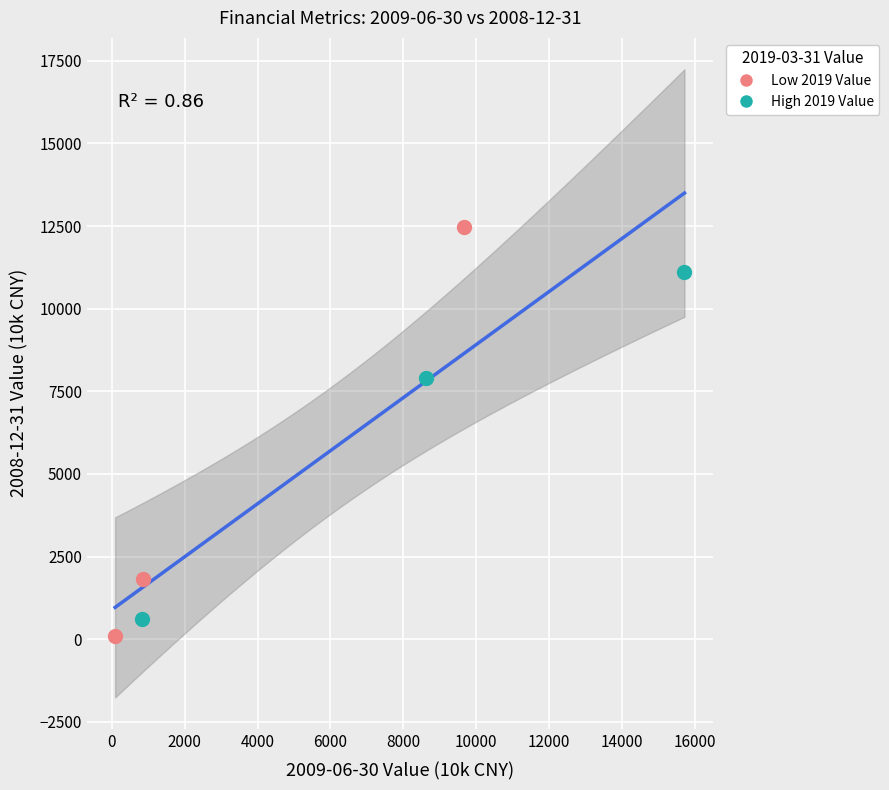

Which series has the largest Y range (max minus min)?

Low 2019 Value